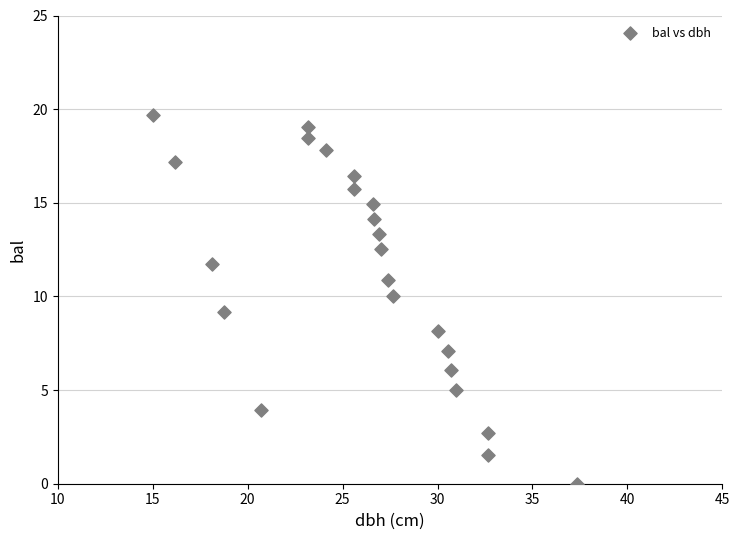

What is the range of X values (max minus min)?

22.4